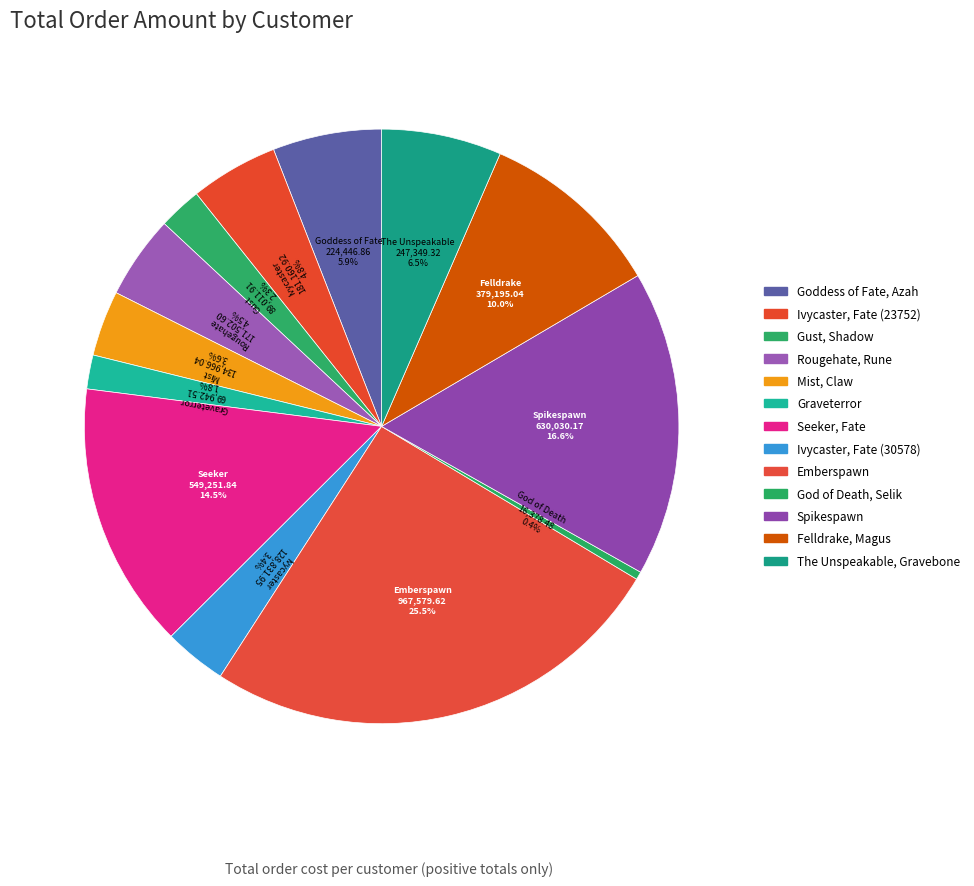

To the nearest percent, what portion does Goddess of Fate, Azah represent?

6%